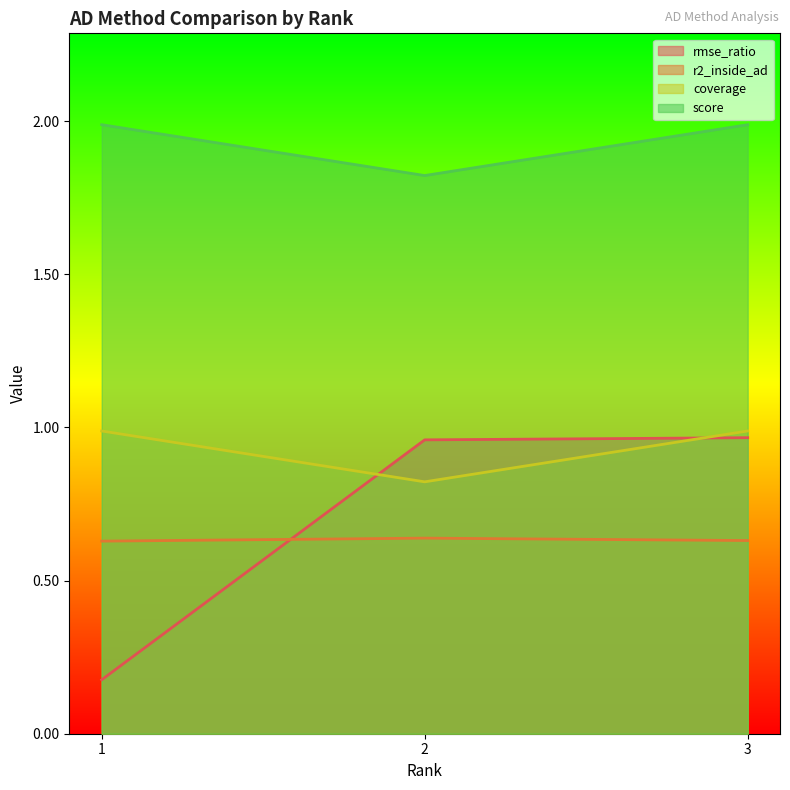

What is the sum of the rmse_ratio values at 1 and 2?

1.1